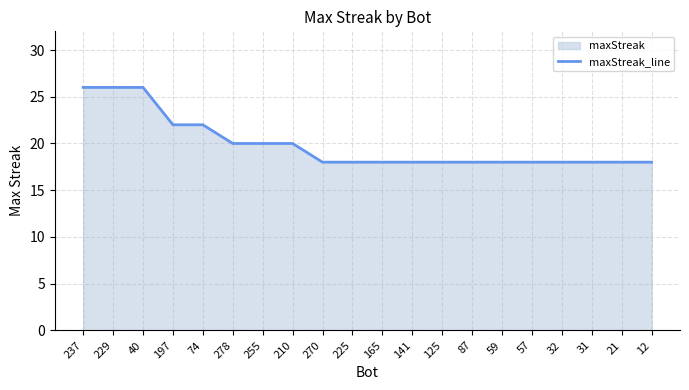

Reading left to right, transcribe all the data shown in this chart.

26	26	26	22	22	20	20	20	18	18	18	18	18	18	18	18	18	18	18	18